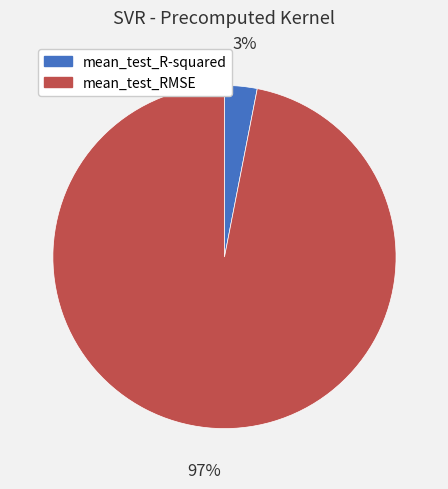

Between mean_test_RMSE and mean_test_R-squared, which is larger?

mean_test_RMSE